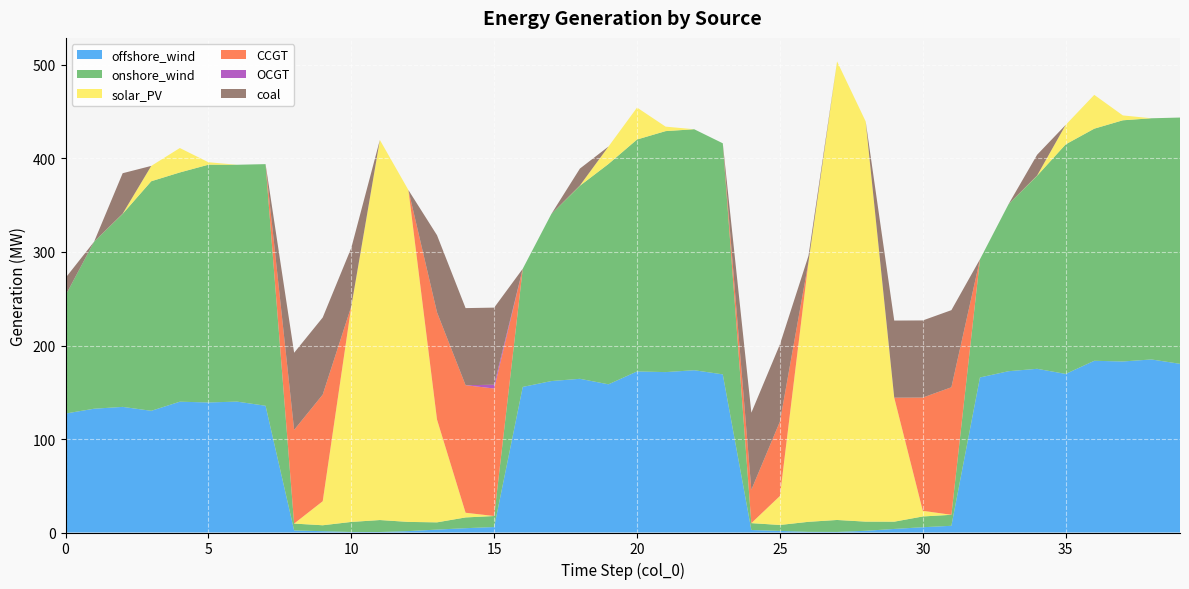

Reading left to right, what are all the values shown in this chart?

offshore_wind: 127.2	132.4	134.3	130.2	139.9	139.1	140.0	135.6	2.2	1.4	0.6	0.5	1.5	3.1	4.6	5.9	155.7	162.0	164.4	158.5	172.3	171.6	173.6	169.1	2.7	1.7	0.7	0.6	1.8	3.8	5.7	7.2	165.8	172.5	175.1	169.6	183.7	182.9	185.1	180.4
onshore_wind: 126.4	178.7	206.5	245.5	245.2	254.3	253.3	258.4	7.4	6.3	10.7	12.8	9.8	7.8	11.5	11.8	126.4	178.7	206.5	235.7	248.1	257.7	257.7	247.1	7.4	6.3	10.7	12.8	9.8	7.8	11.5	11.8	126.4	178.7	206.5	245.5	248.2	257.9	257.9	263.4
solar_PV: 0.0	0.0	0.2	16.4	26.1	2.6	0.0	0.0	0.0	25.7	230.6	406.5	354.9	109.9	5.0	0.0	0.0	0.0	0.3	18.6	34.2	4.8	0.0	0.0	0.0	31.0	278.2	490.4	428.1	132.6	6.0	0.0	0.0	0.0	0.3	20.8	36.2	5.2	0.0	0.0
CCGT: 0.0	0.0	0.0	0.0	0.0	0.0	0.0	0.0	100.2	114.0	0.0	0.0	0.0	114.7	136.4	136.4	0.0	0.0	0.0	0.0	0.0	0.0	0.0	0.0	35.6	79.7	0.0	0.0	0.0	0.0	121.1	136.4	0.0	0.0	0.0	0.0	0.0	0.0	0.0	0.0
OCGT: 0.0	0.0	0.0	0.0	0.0	0.0	0.0	0.0	0.0	0.0	0.0	0.0	0.0	0.0	0.0	4.0	0.0	0.0	0.0	0.0	0.0	0.0	0.0	0.0	0.0	0.0	0.0	0.0	0.0	0.0	0.0	0.0	0.0	0.0	0.0	0.0	0.0	0.0	0.0	0.0
coal: 18.7	0.0	43.2	0.0	0.0	0.0	0.0	0.0	82.5	82.5	62.5	0.0	0.0	82.5	82.5	82.5	0.0	0.0	18.1	0.0	0.0	0.0	0.0	0.0	82.5	82.5	6.5	0.0	0.0	82.5	82.5	82.5	0.0	0.0	22.2	0.0	0.0	0.0	0.0	0.0